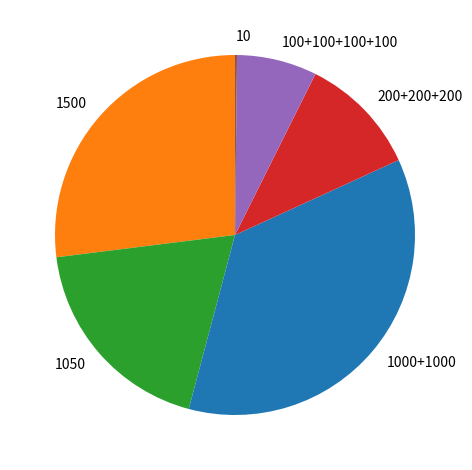

Does any single category account for the majority?

No